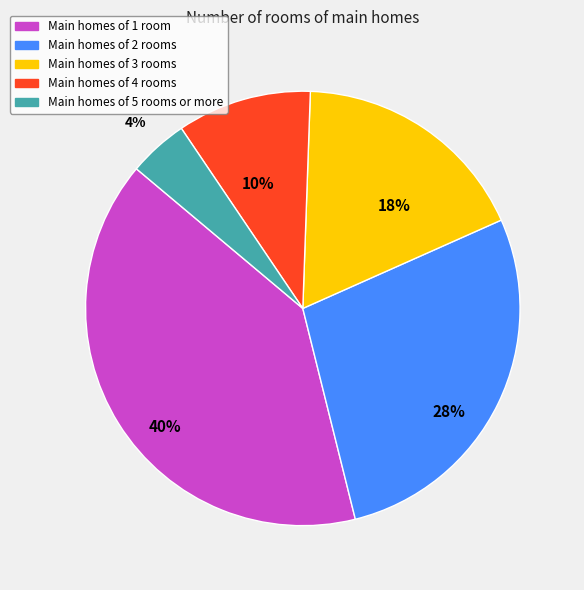

To the nearest percent, what is the average slice percentage?

20%